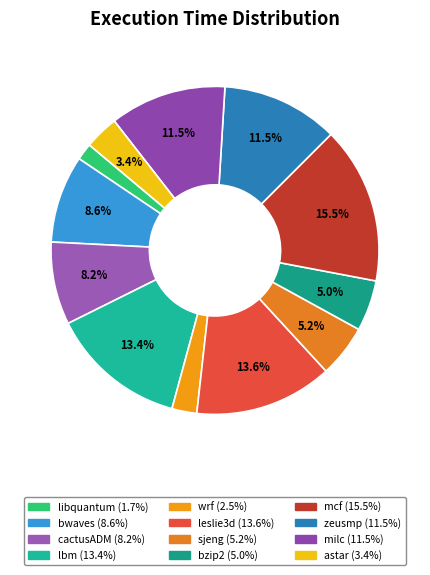

What portion of the pie excludes bwaves?

91.4%